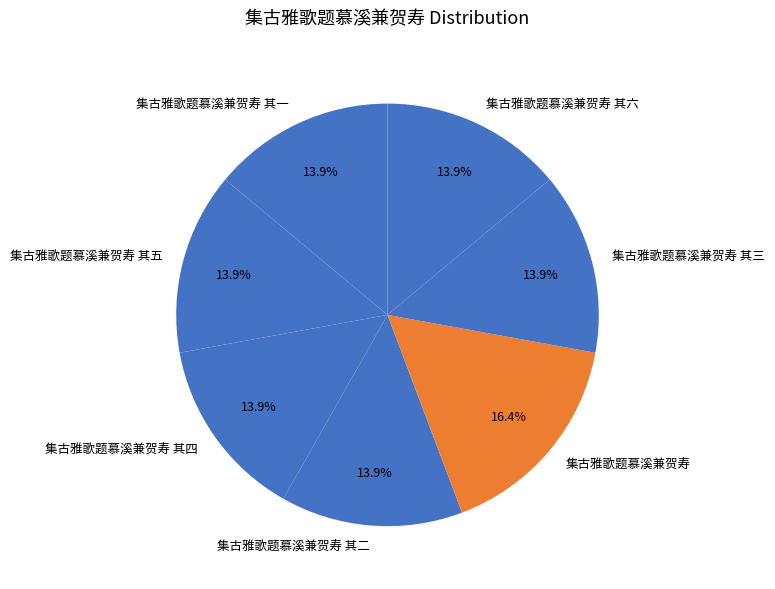

Is there any slice that represents more than half of the pie?

No